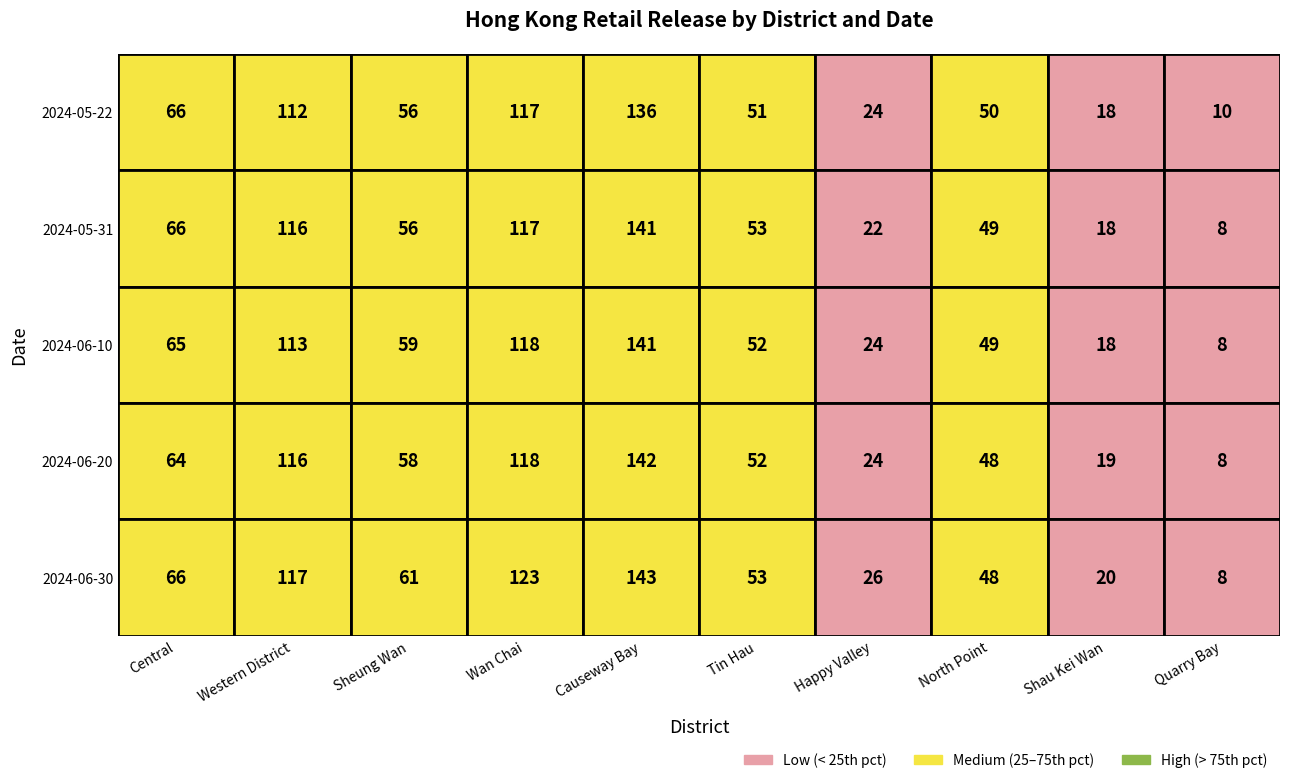

Which series has the largest total across all categories?

2024-06-30